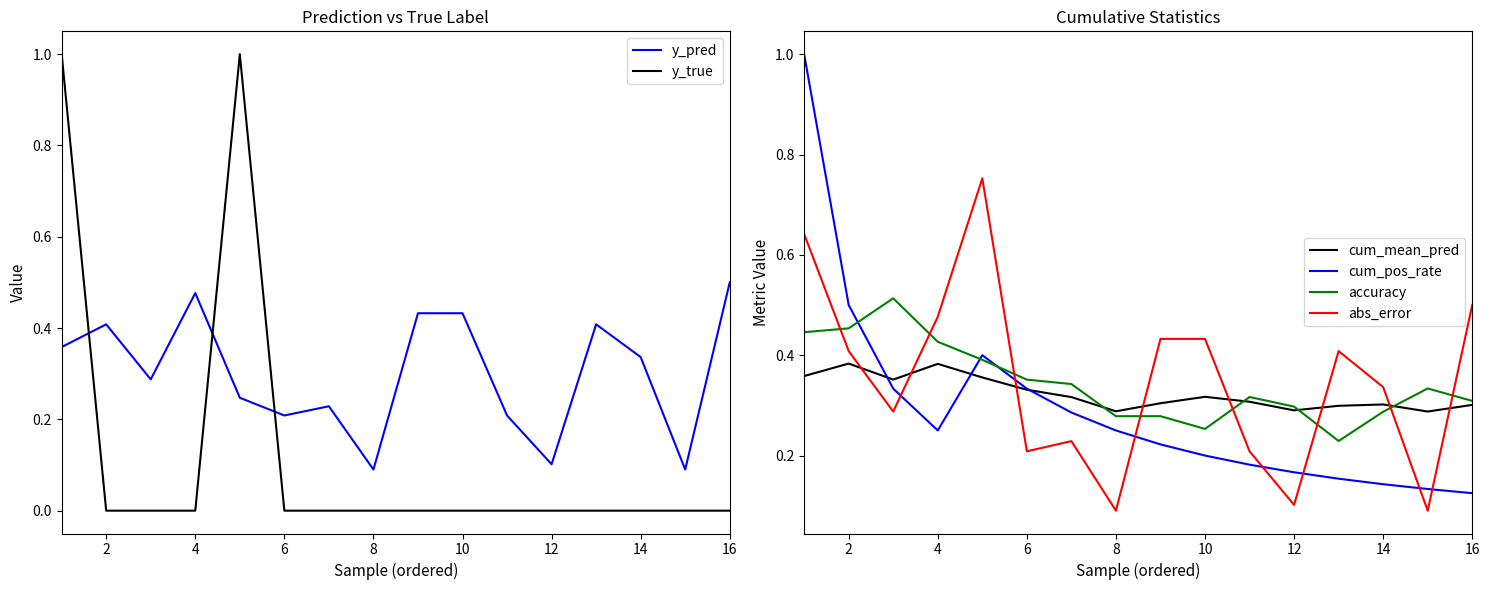

The value of y_true at 10 is -0.6. True or false?

False